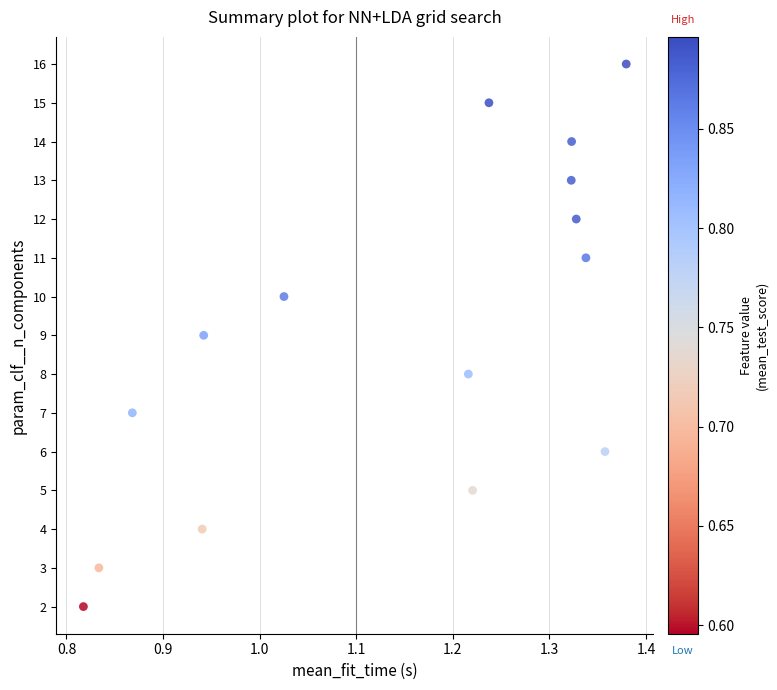

What is the range of Y values (max minus min)?

14